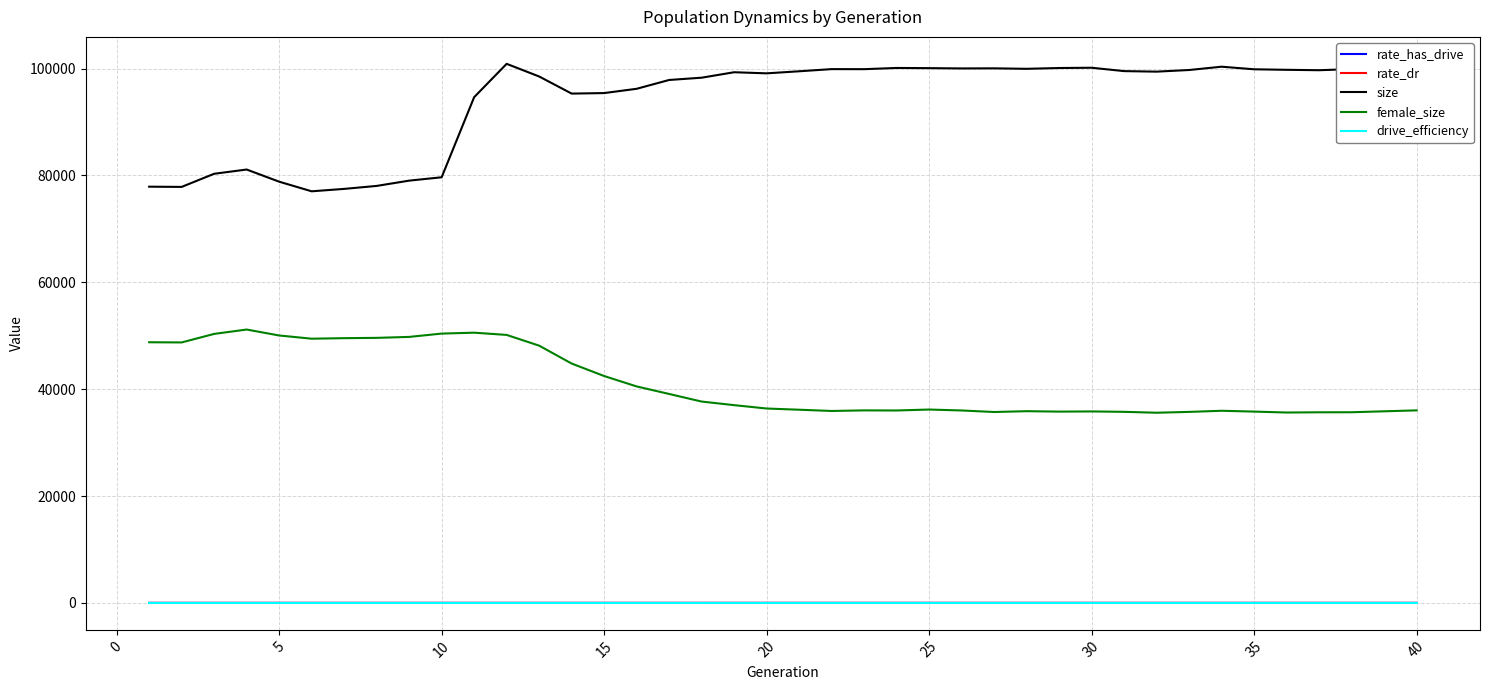

What is the minimum value for size?

77041.0